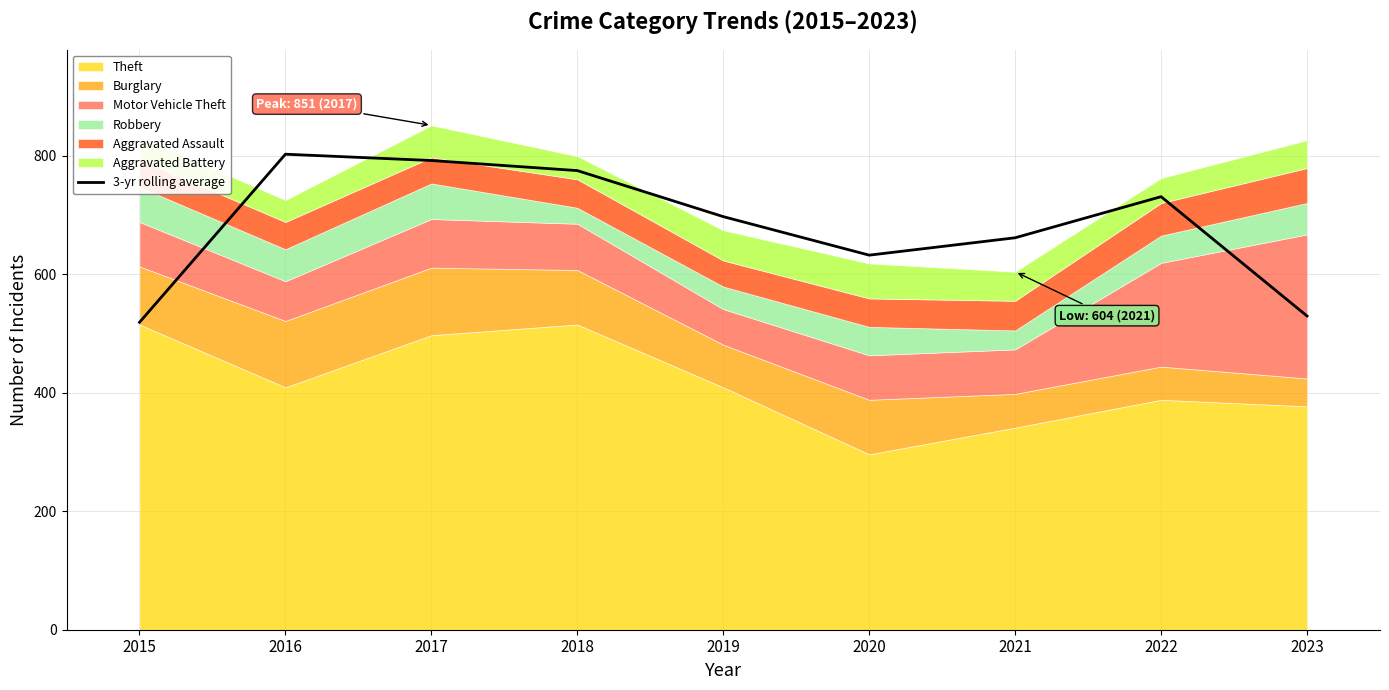

What is the minimum value for 3-yr rolling average?

518.7